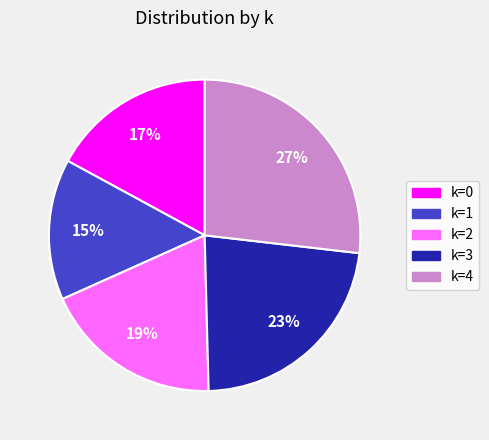

To the nearest percent, what is the difference between the largest and smallest slice percentages?

12%